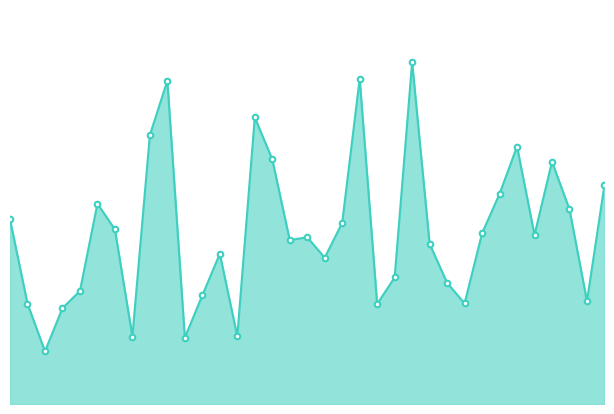

Is this an area chart (filled region under the line)?

Yes